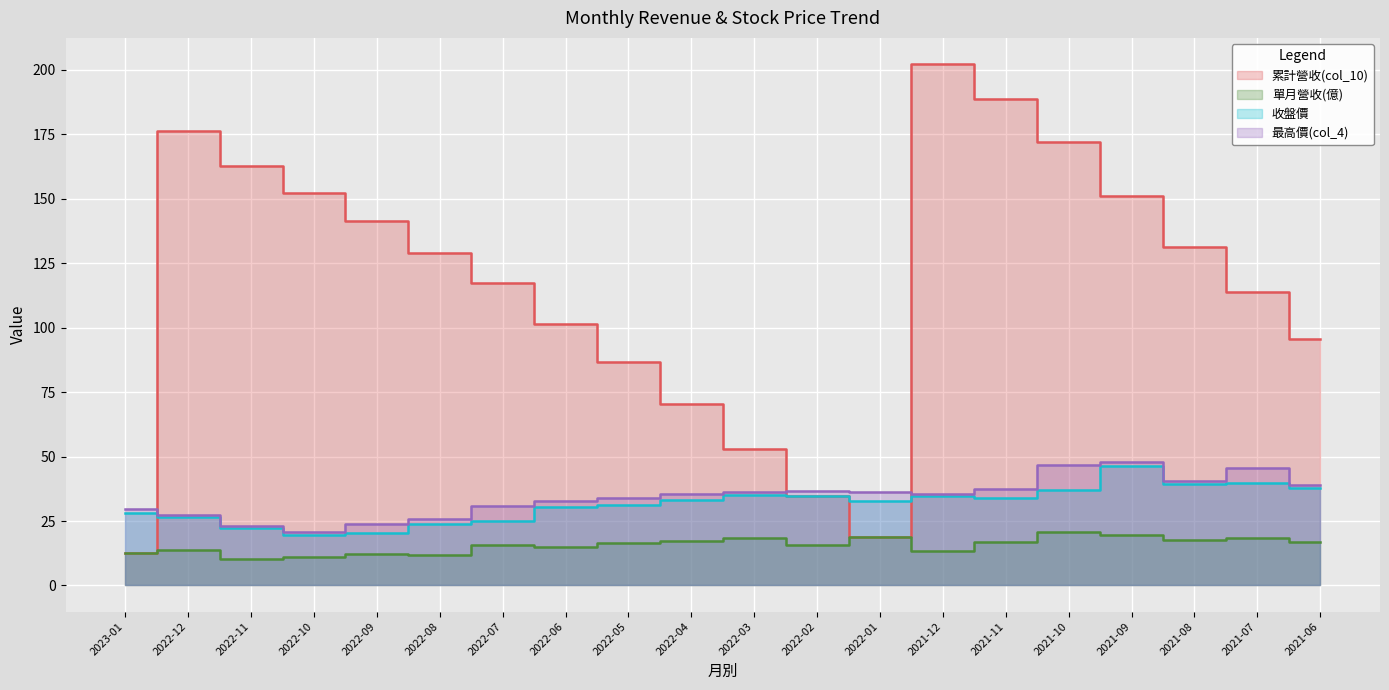

What is the minimum value for 收盤價?

19.8